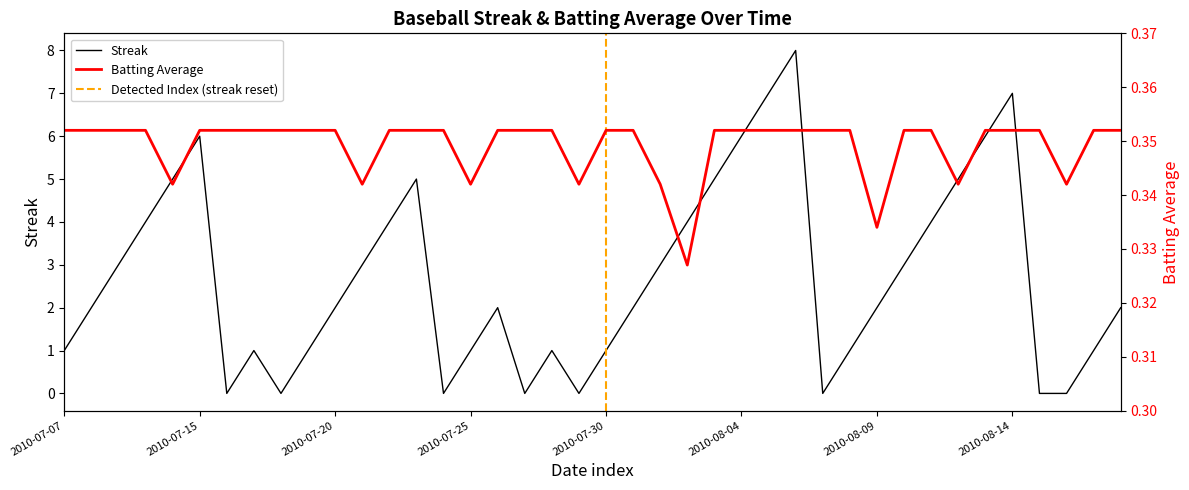

What is the sum of all Streak values?

108.0